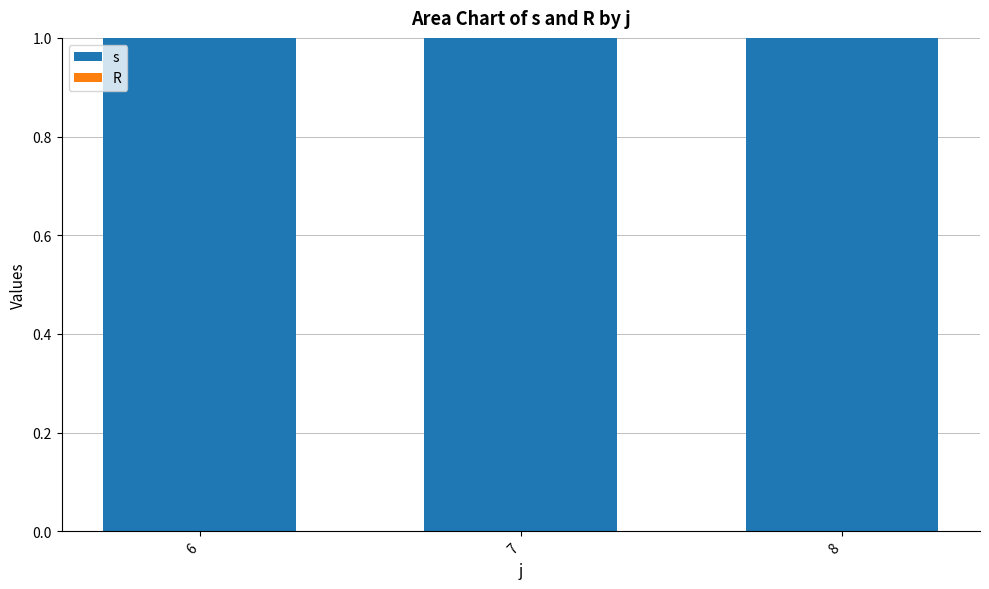

What is the minimum value for s?

1